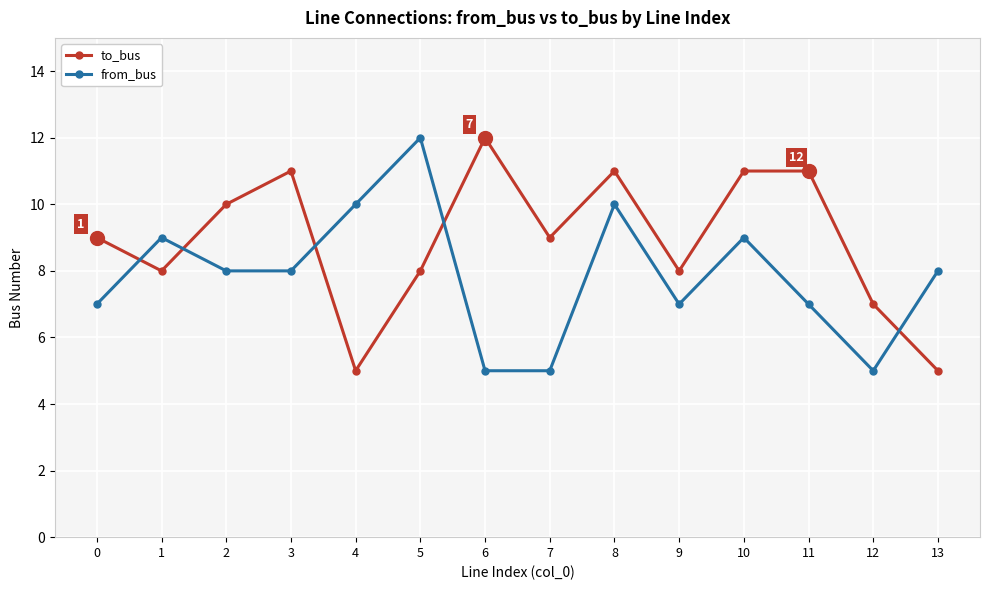

How many series are shown in this chart?

2